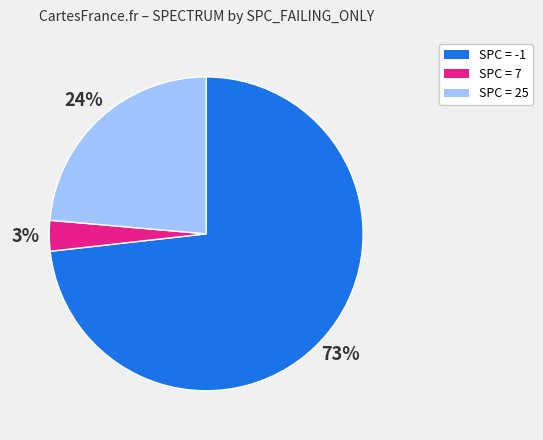

Count the number of slices in the pie.

3